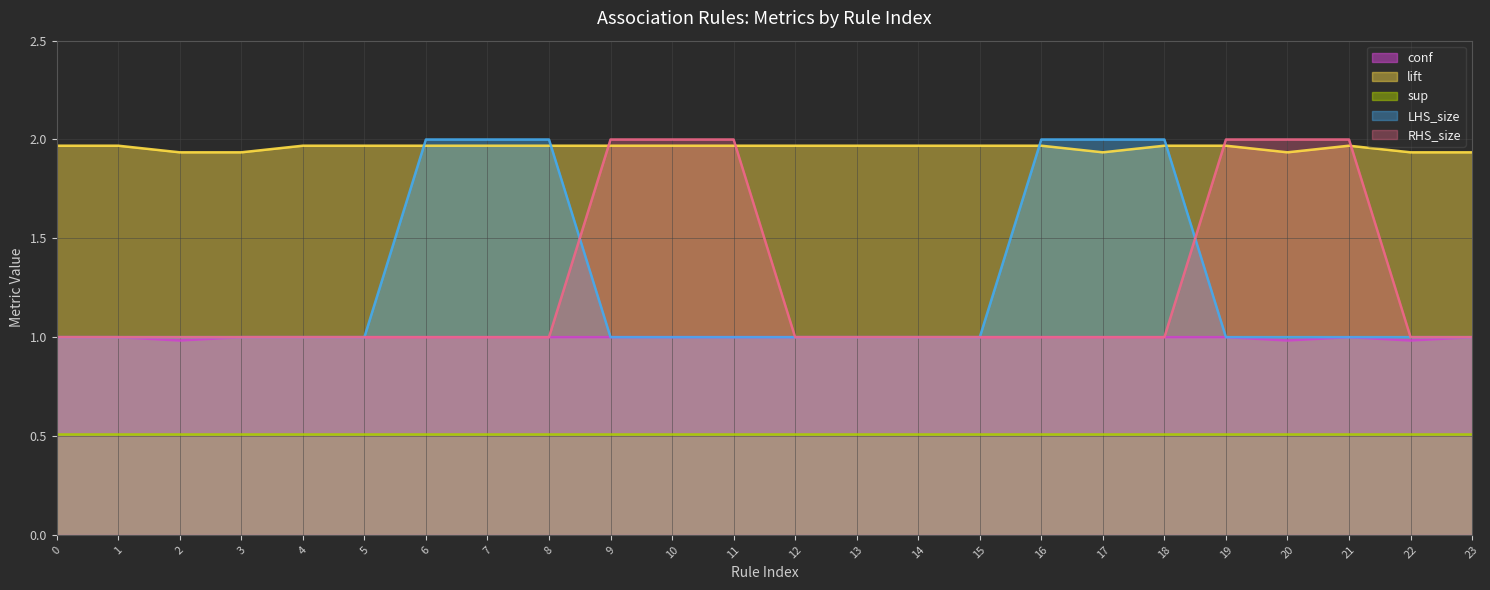

What is the average value of the LHS_size series?

1.2